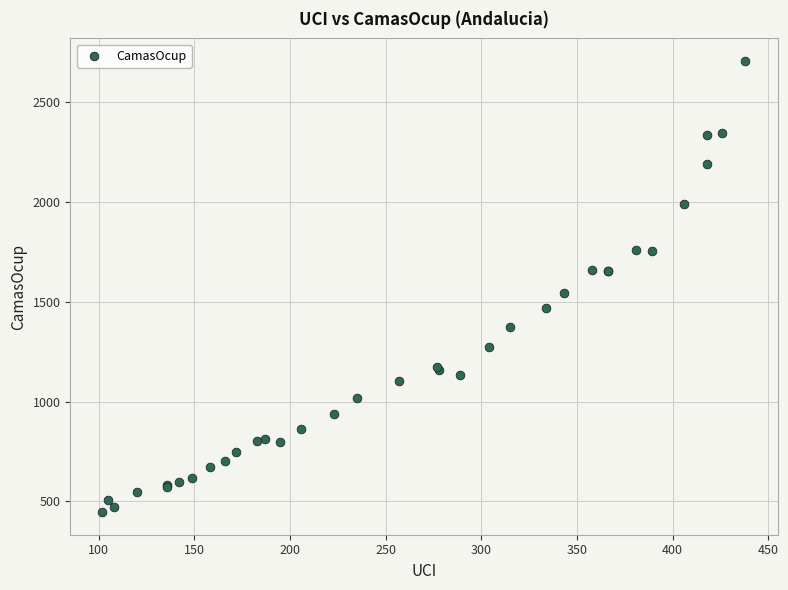

What Y value in the scatter plot is closest to 1576?

1545